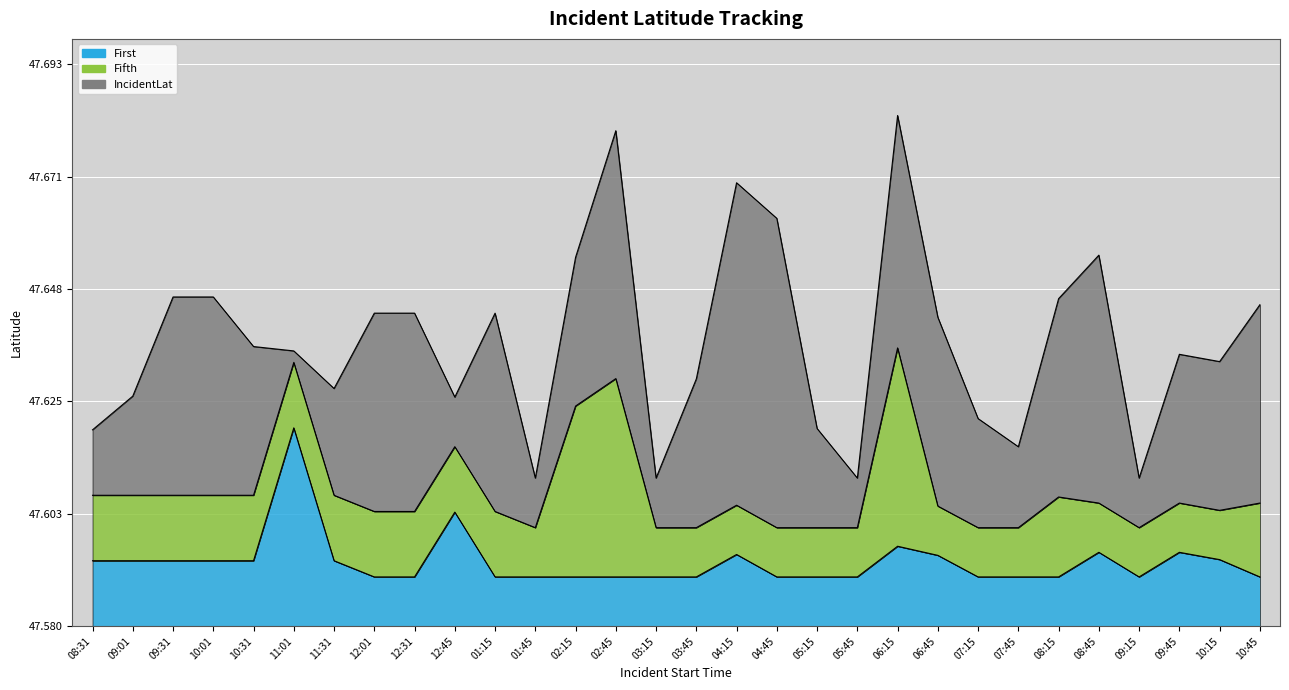

How many interior local peaks does the Fifth series have?

3